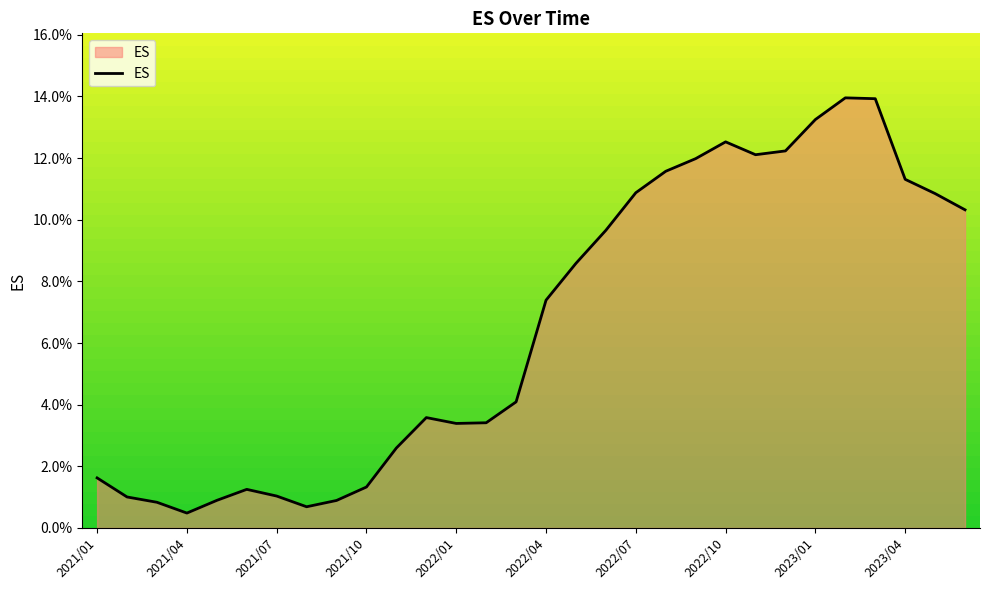

At which category does the data reach its first local peak?

2021/06